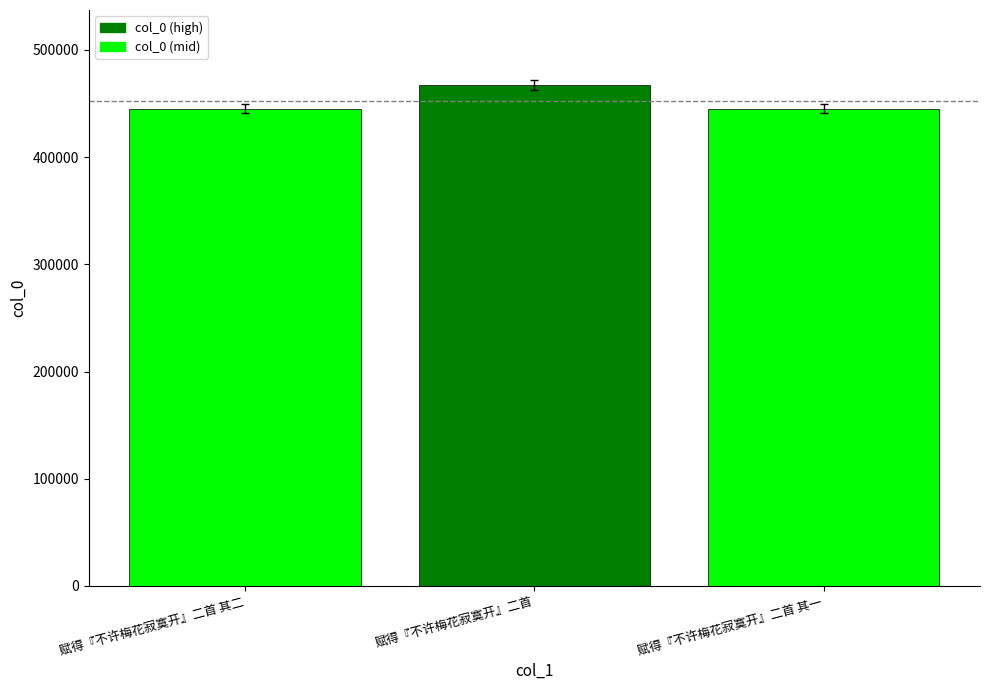

What is the sum of the values at 赋得『不许梅花寂寞开』二首 and 赋得『不许梅花寂寞开』二首 其一?

912454